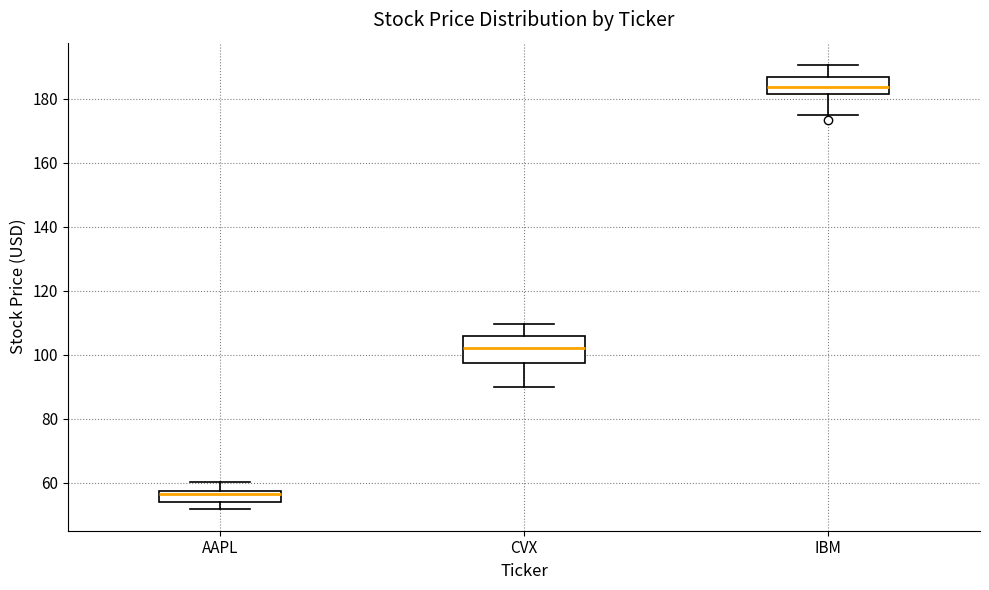

Reading left to right, read every box against the y-axis: the position of its median line, the range the box covers, and the ends of its whiskers. The values are not printed on the chart, so give them approximately, as read against the axis.

AAPL: median 56, box 54 to 58, whiskers 52 to 60
CVX: median 102, box 98 to 106, whiskers 90 to 110
IBM: median 184, box 182 to 186, whiskers 174 to 190